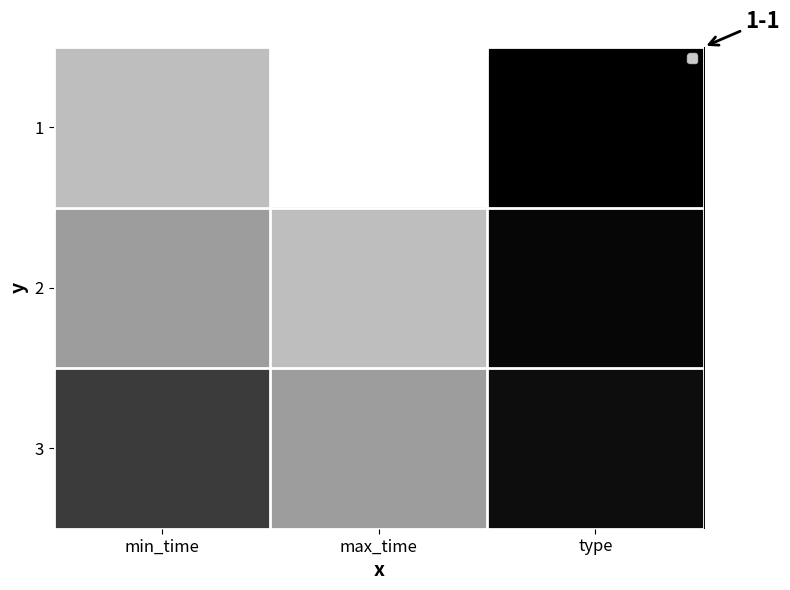

Which label corresponds to the smallest value in the chart?

type